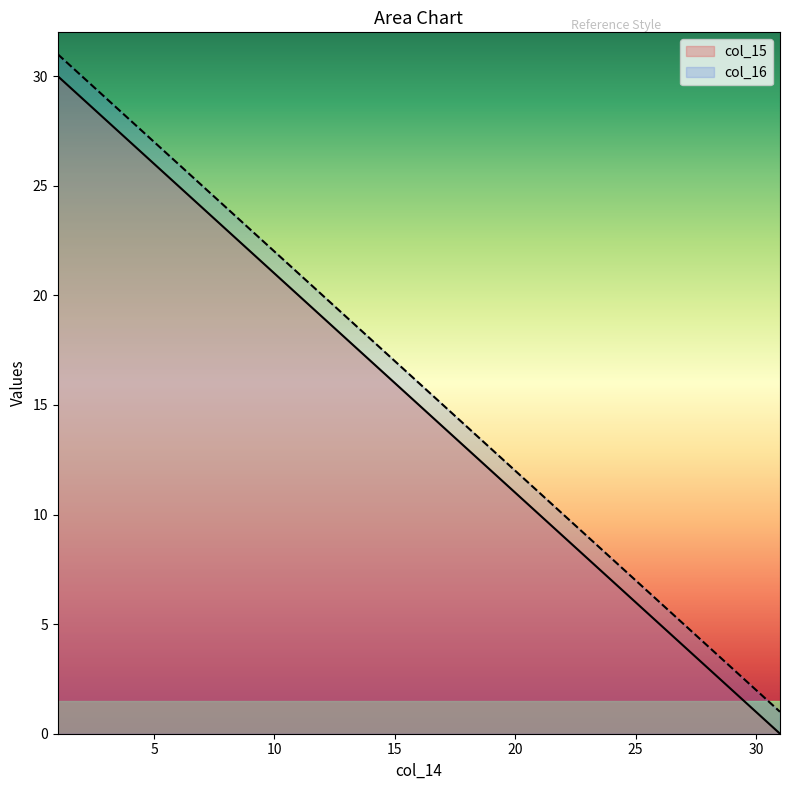

Reading right to left, transcribe all the data shown in this chart.

col_15: 0	1	2	3	4	5	6	7	8	9	10	11	12	13	14	15	16	17	18	19	20	21	22	23	24	25	26	27	28	29	30
col_16: 1	2	3	4	5	6	7	8	9	10	11	12	13	14	15	16	17	18	19	20	21	22	23	24	25	26	27	28	29	30	31